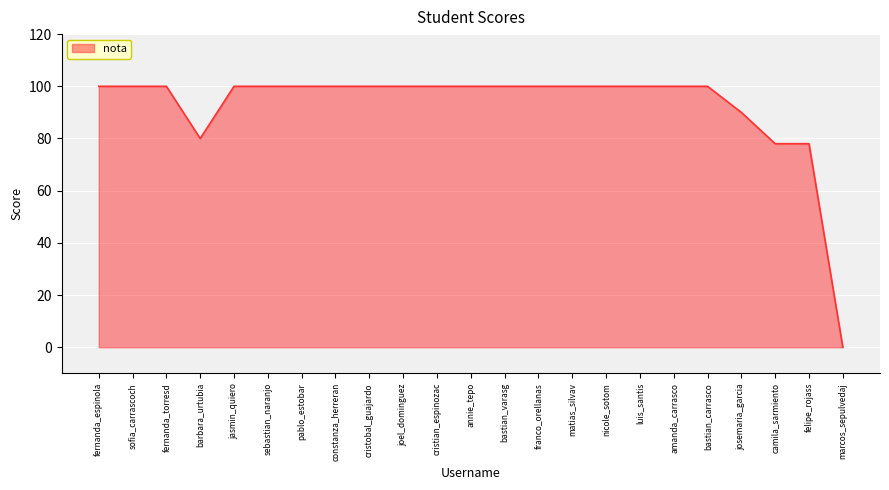

What is the difference between the maximum and minimum values?

100